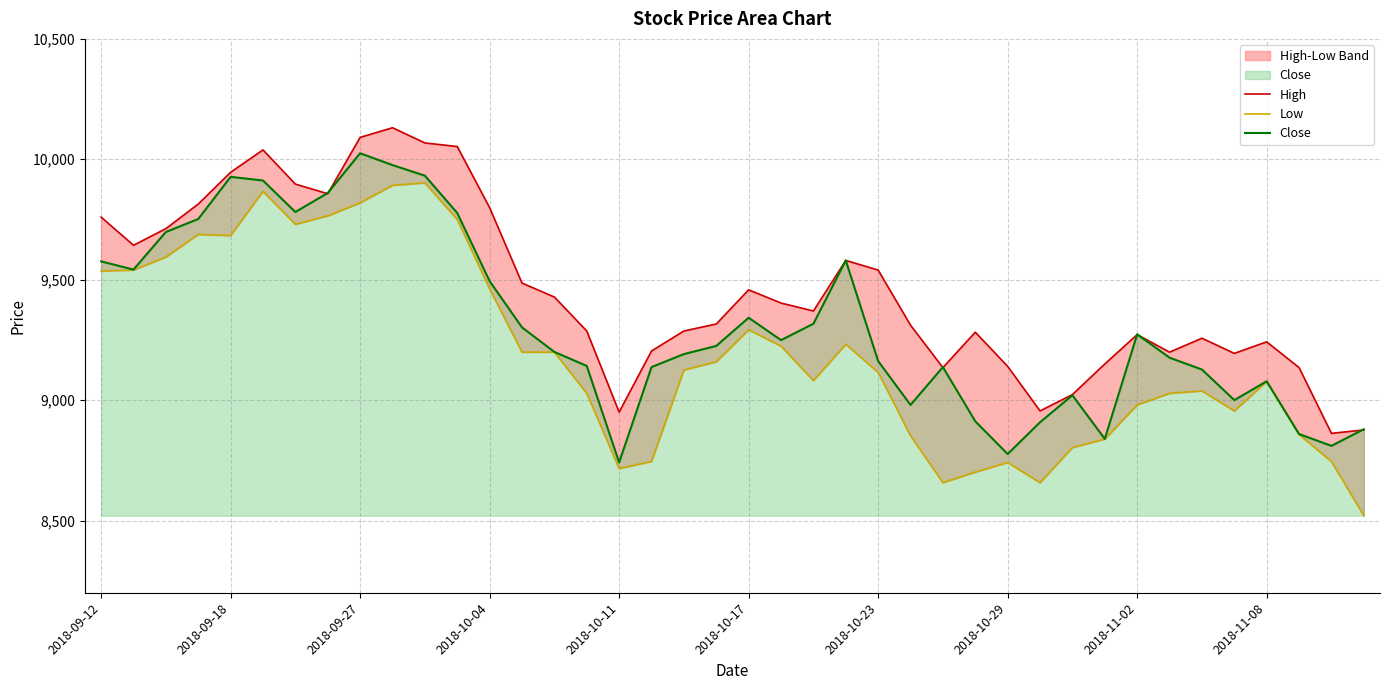

What position from the right is 37?

3